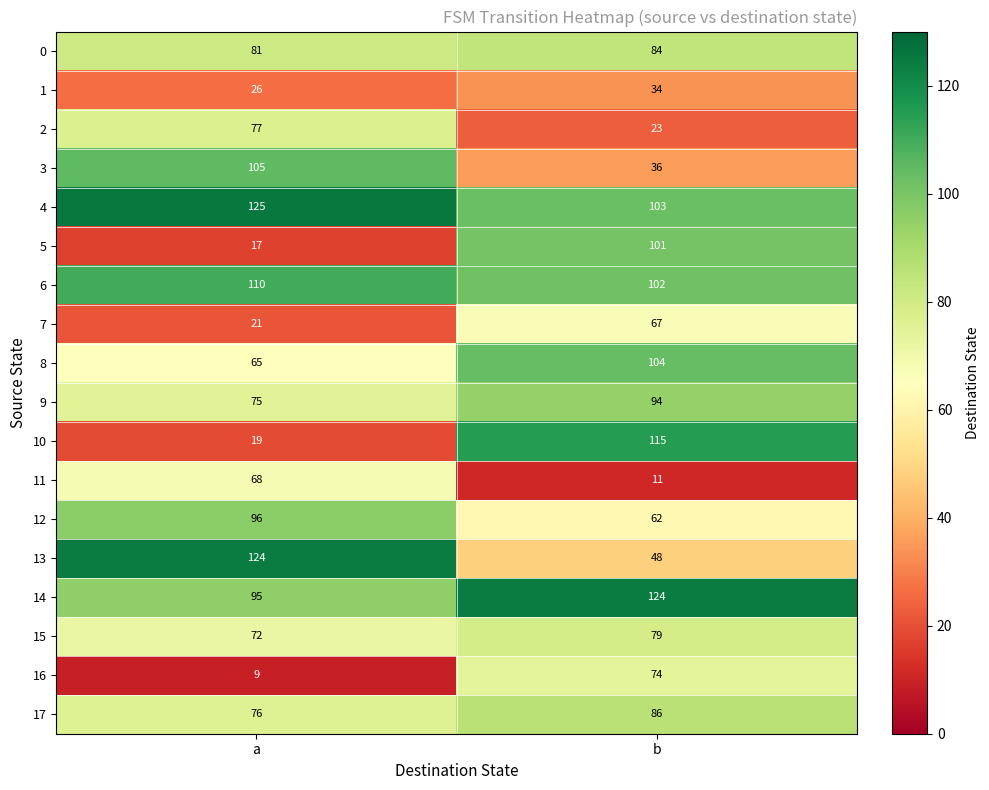

At how many categories does at least one series exceed 48?

2